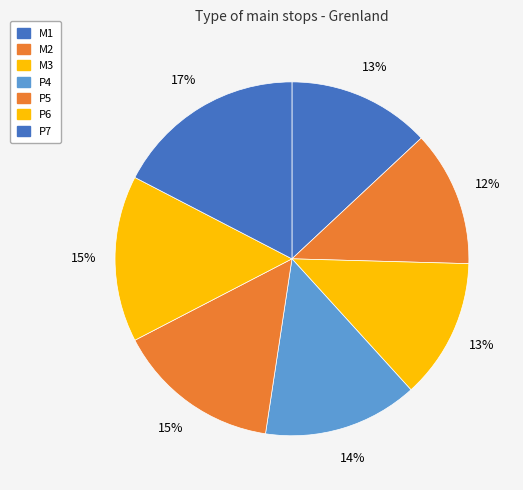

Rank the categories by value from highest to lowest.

P7, P6, P5, P4, M1, M3, M2